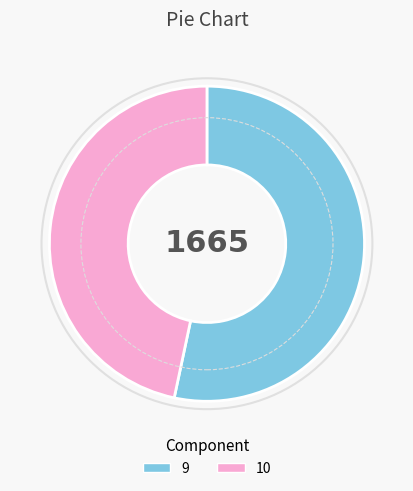

Is it true that 10 is 53% of the pie?

False